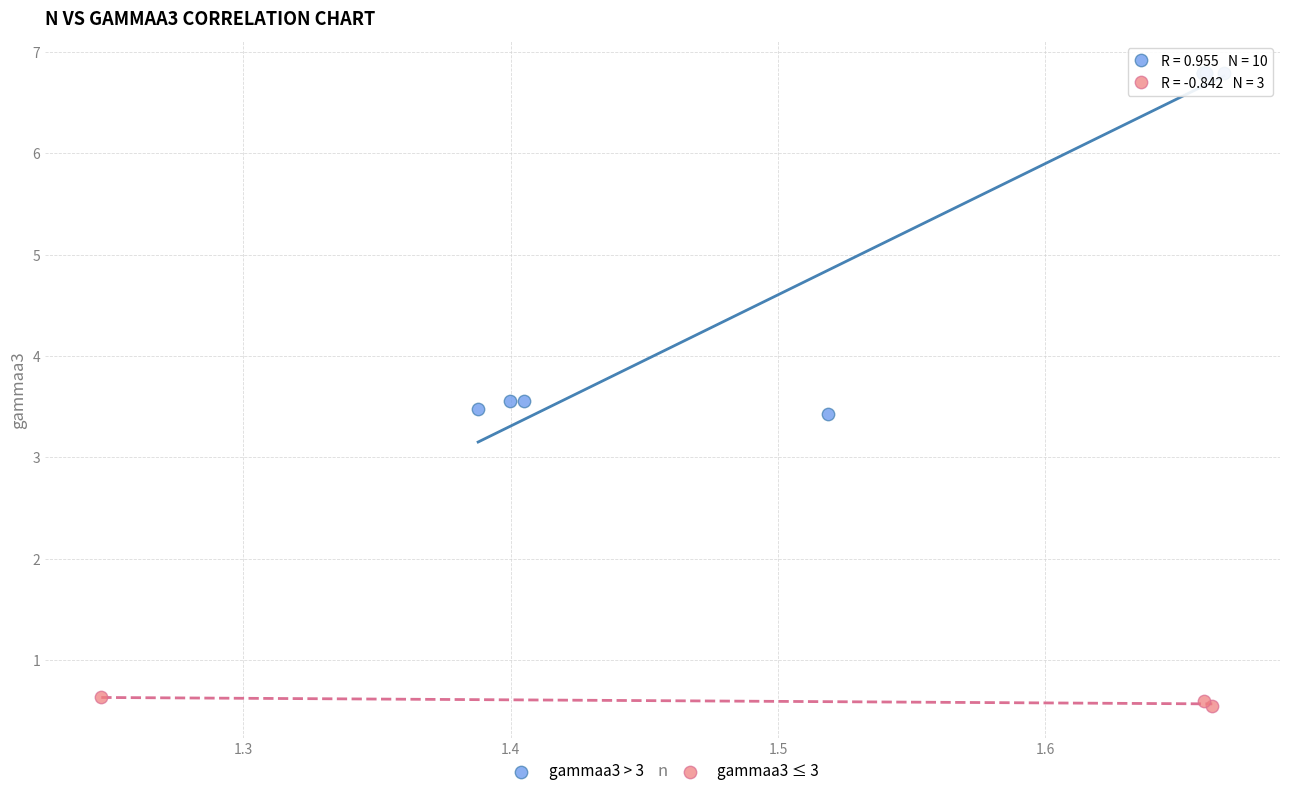

Which series contains the highest Y value?

gammaa3 > 3